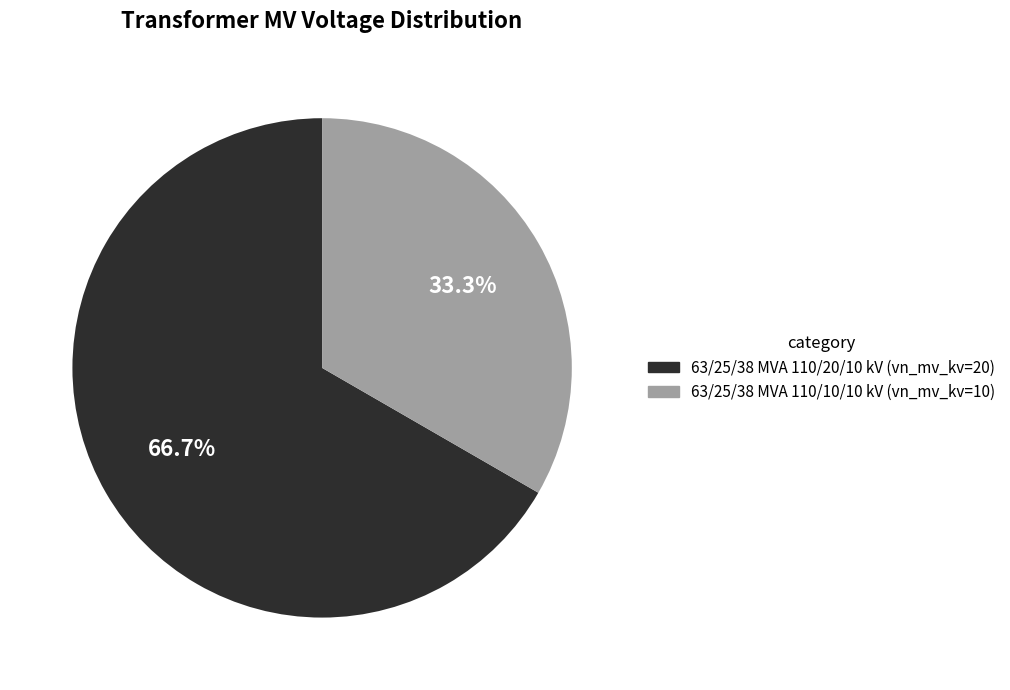

Between 63/25/38 MVA 110/10/10 kV and 63/25/38 MVA 110/20/10 kV, which is larger?

63/25/38 MVA 110/20/10 kV